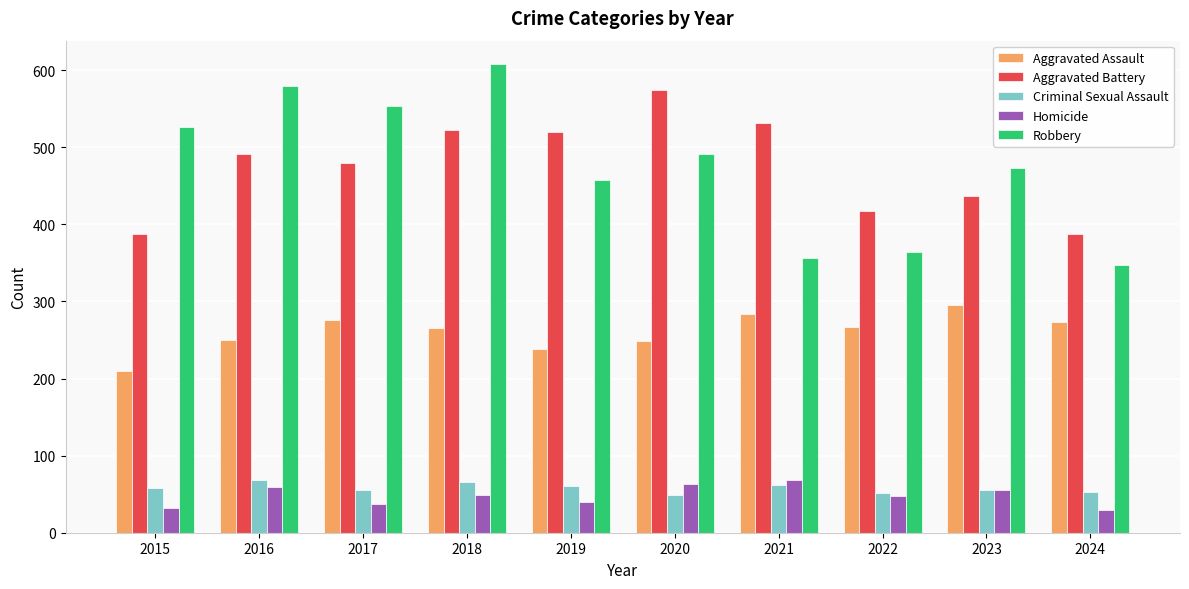

Does the chart contain stacked bars?

No